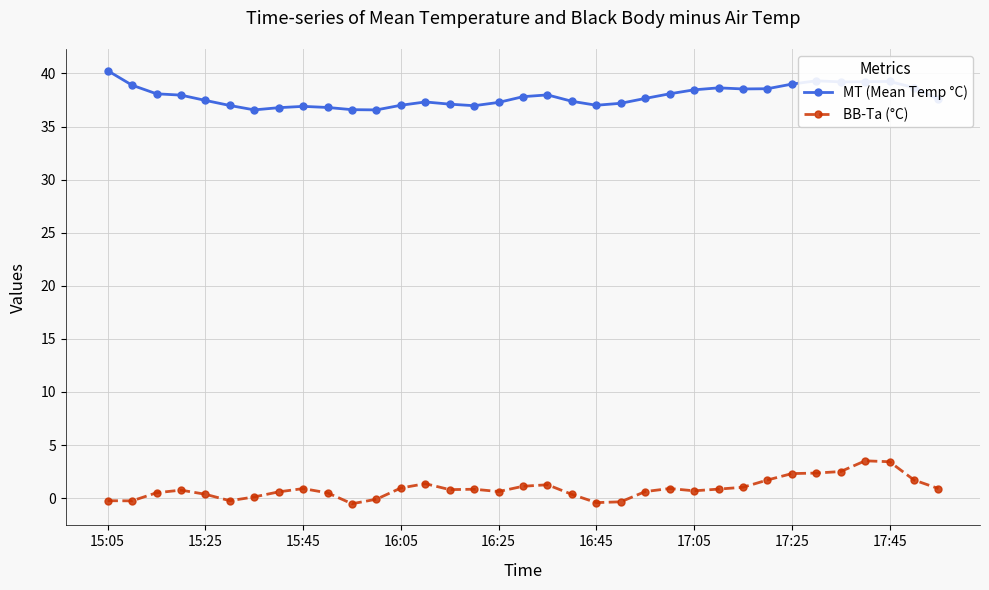

Rank the series by their average value, from lowest to highest.

BB-Ta (°C), MT (Mean Temp °C)